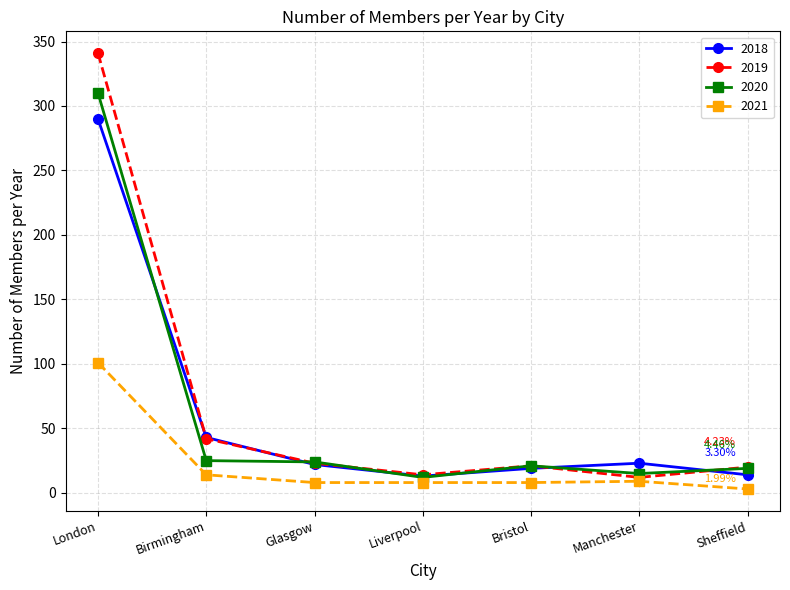

Which series has the largest total across all categories?

2019